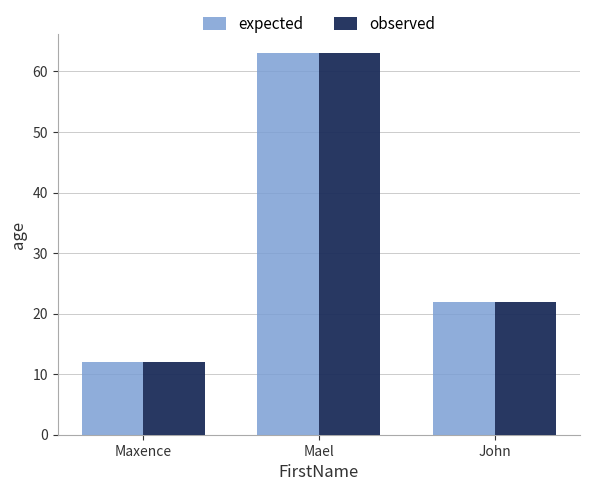

What value does the expected series have at Mael?

63